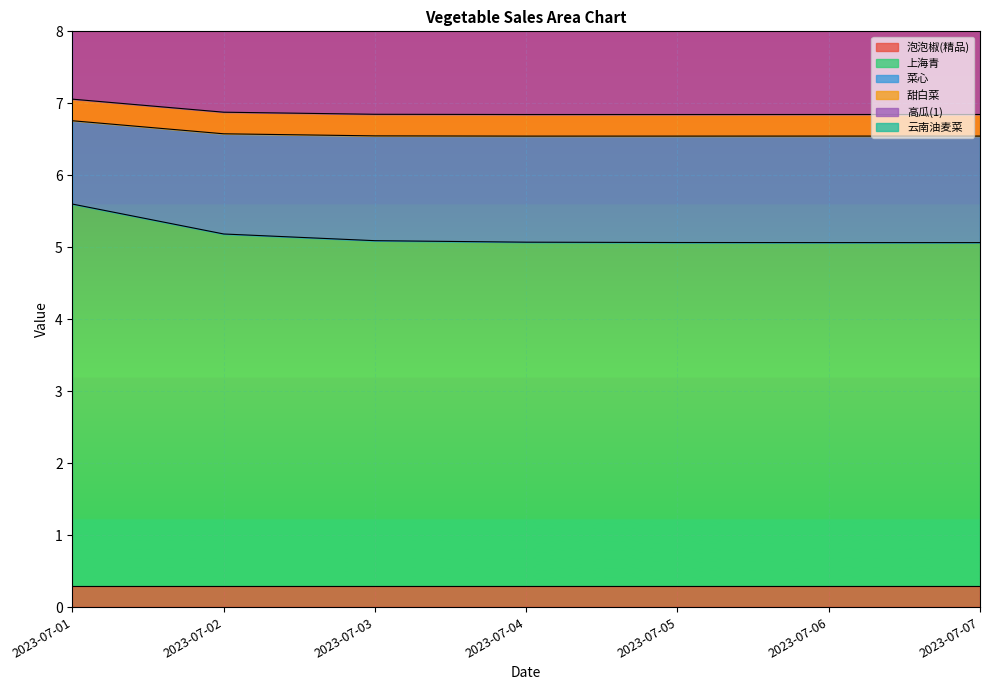

At which category is the sum across all series the highest?

2023-07-01